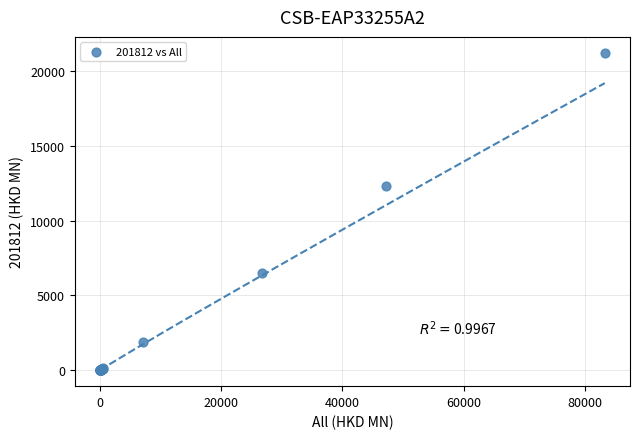

What Y value in the scatter plot is closest to 10609?

12298.0